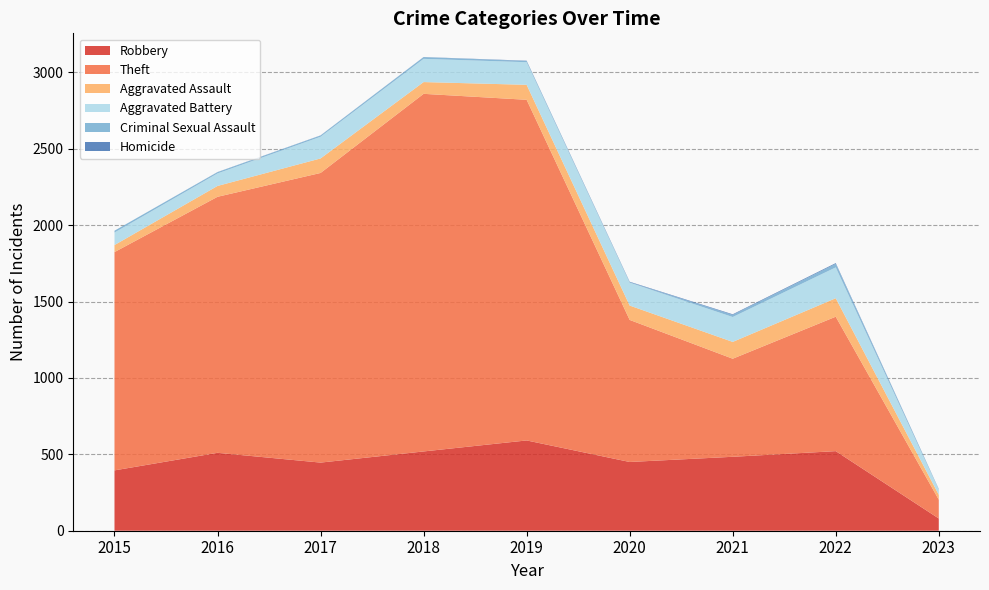

Reading left to right, extract all data points from this chart.

Robbery: 2015=395	2016=510	2017=446	2018=519	2019=591	2020=450	2021=484	2022=521	2023=80
Theft: 2015=1429	2016=1676	2017=1896	2018=2341	2019=2230	2020=930	2021=642	2022=880	2023=123
Aggravated Assault: 2015=46	2016=71	2017=95	2018=77	2019=98	2020=94	2021=110	2022=121	2023=32
Aggravated Battery: 2015=82	2016=82	2017=142	2018=152	2019=148	2020=150	2021=163	2022=202	2023=33
Criminal Sexual Assault: 2015=12	2016=8	2017=8	2018=11	2019=8	2020=3	2021=14	2022=23	2023=4
Homicide: 2015=0	2016=1	2017=1	2018=1	2019=2	2020=3	2021=4	2022=5	2023=1